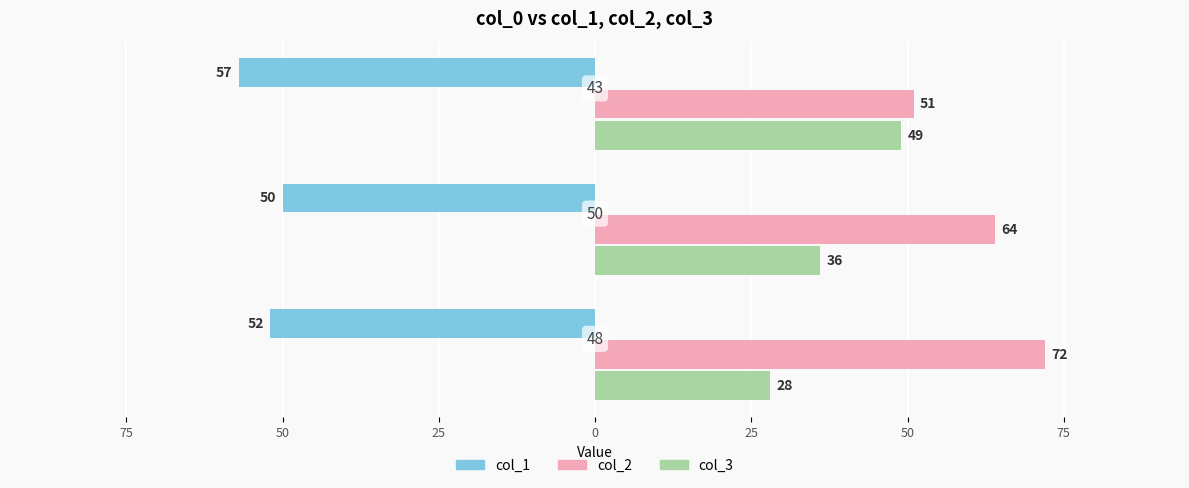

What are all the series names shown in the legend?

col_1, col_2, col_3